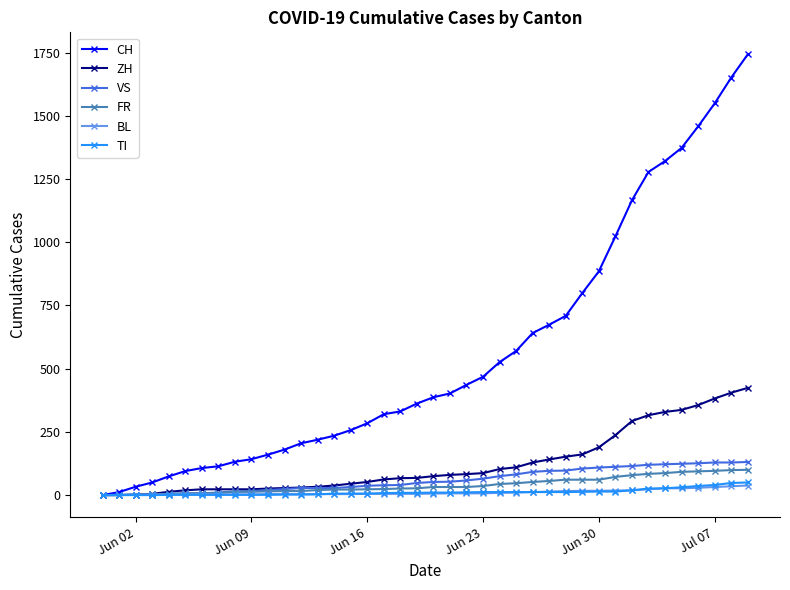

What is the greatest value displayed?

1743